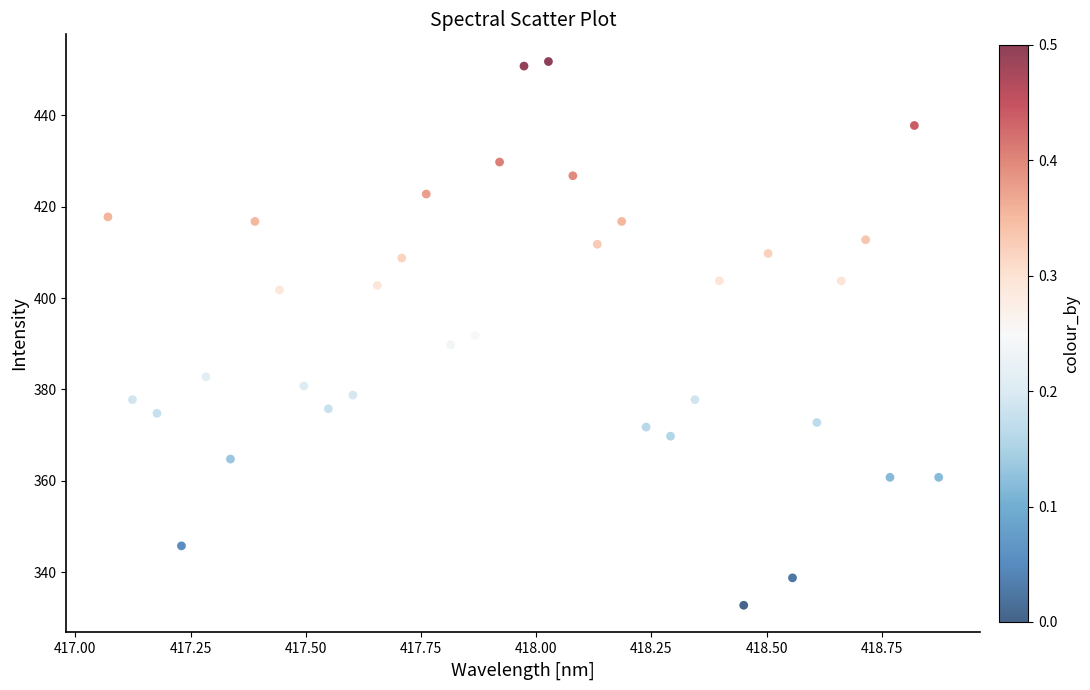

What is the range of Y values (max minus min)?

119.0